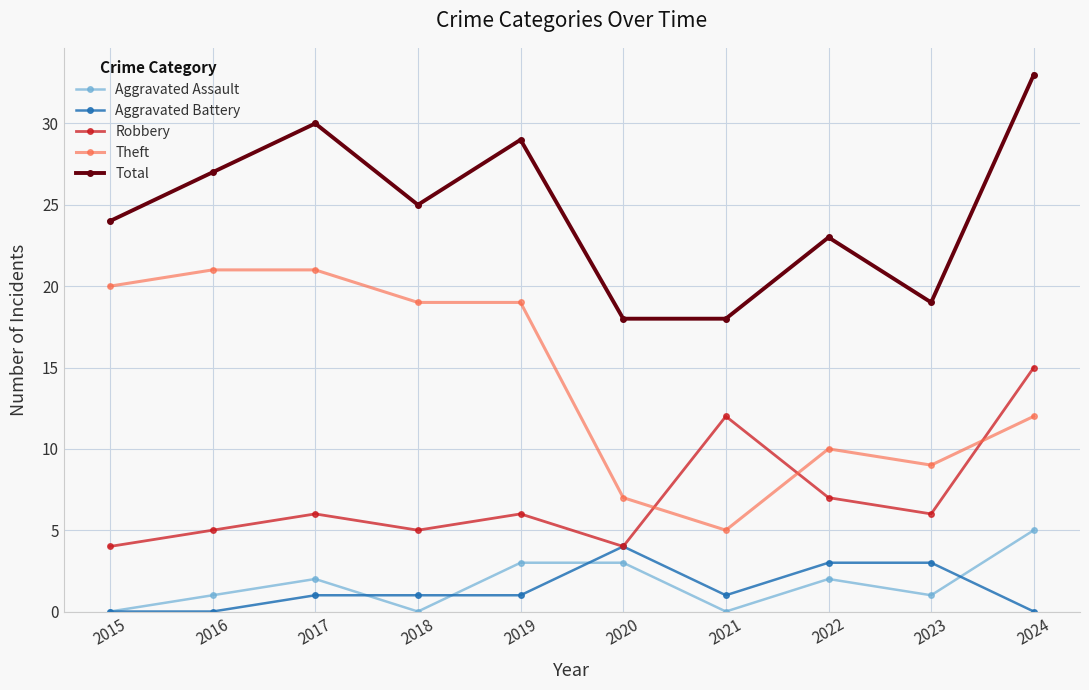

The Aggravated Assault series shows 1 at 2016. True or false?

True